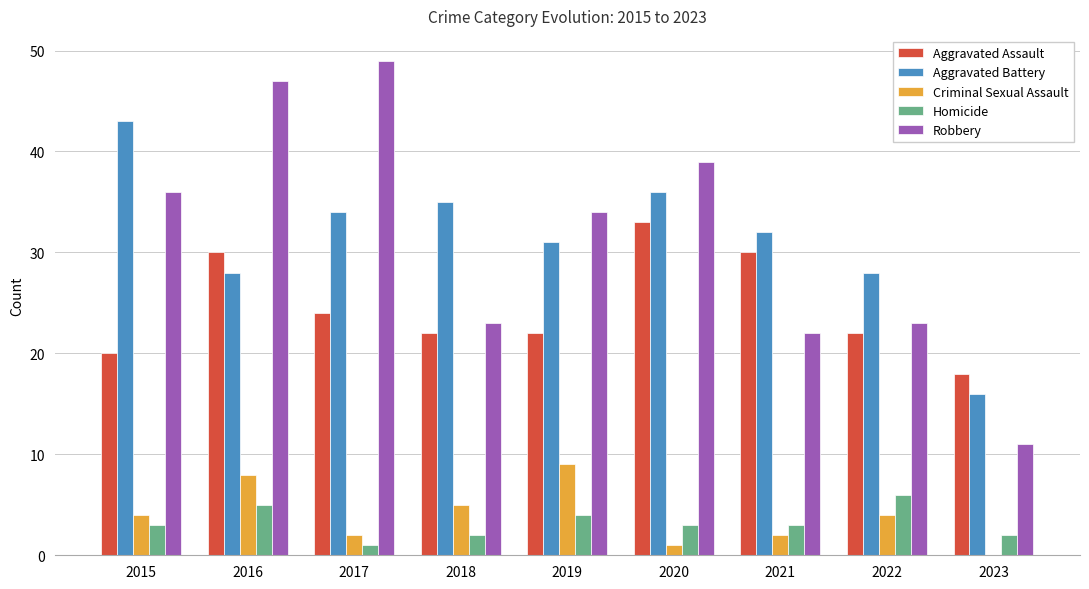

Where does the Robbery series first go above 34?

2015